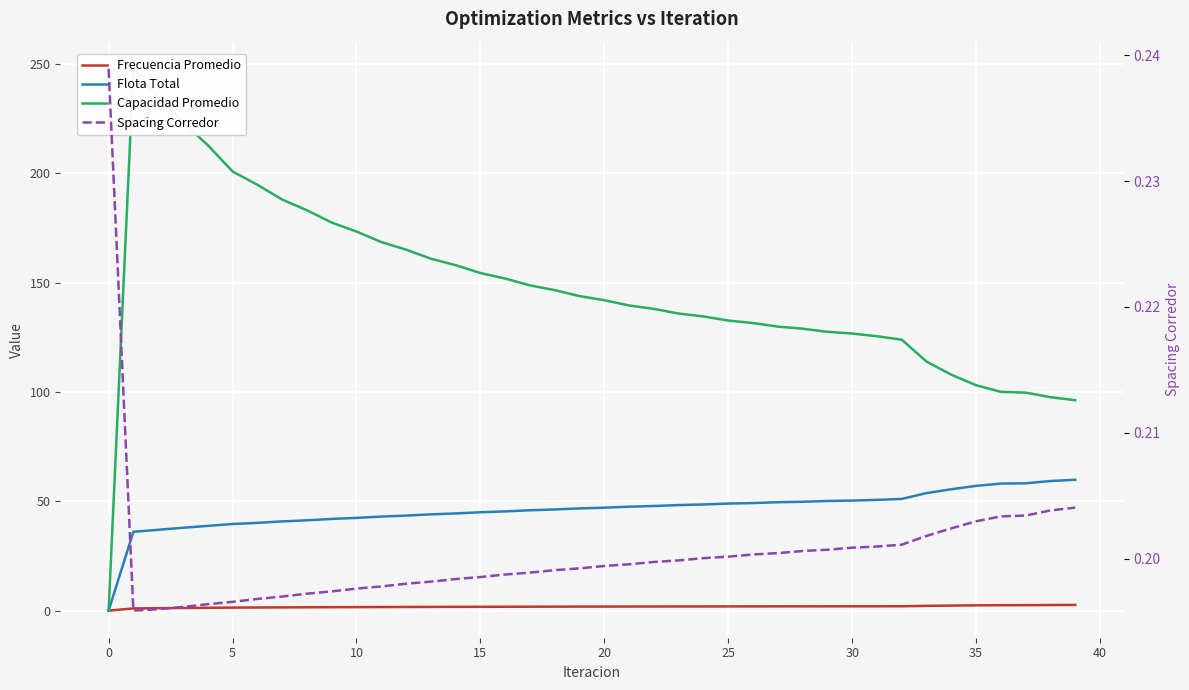

How many lines are shown in the chart?

4